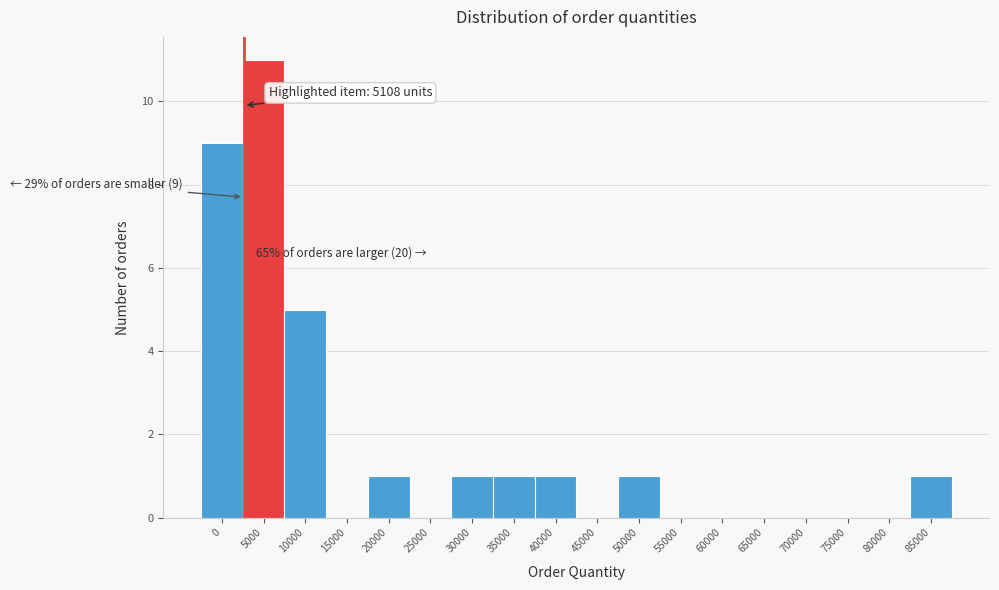

Reading left to right, transcribe all the data shown in this chart.

0=9	5000=11	10000=5	15000=0	20000=1	25000=0	30000=1	35000=1	40000=1	45000=0	50000=1	55000=0	60000=0	65000=0	70000=0	75000=0	80000=0	85000=1